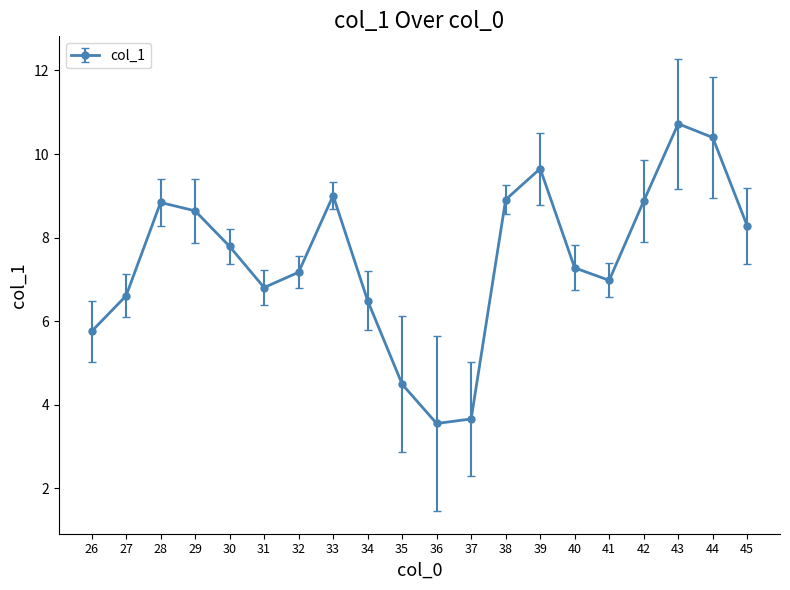

Which category has the highest value across all series?

43